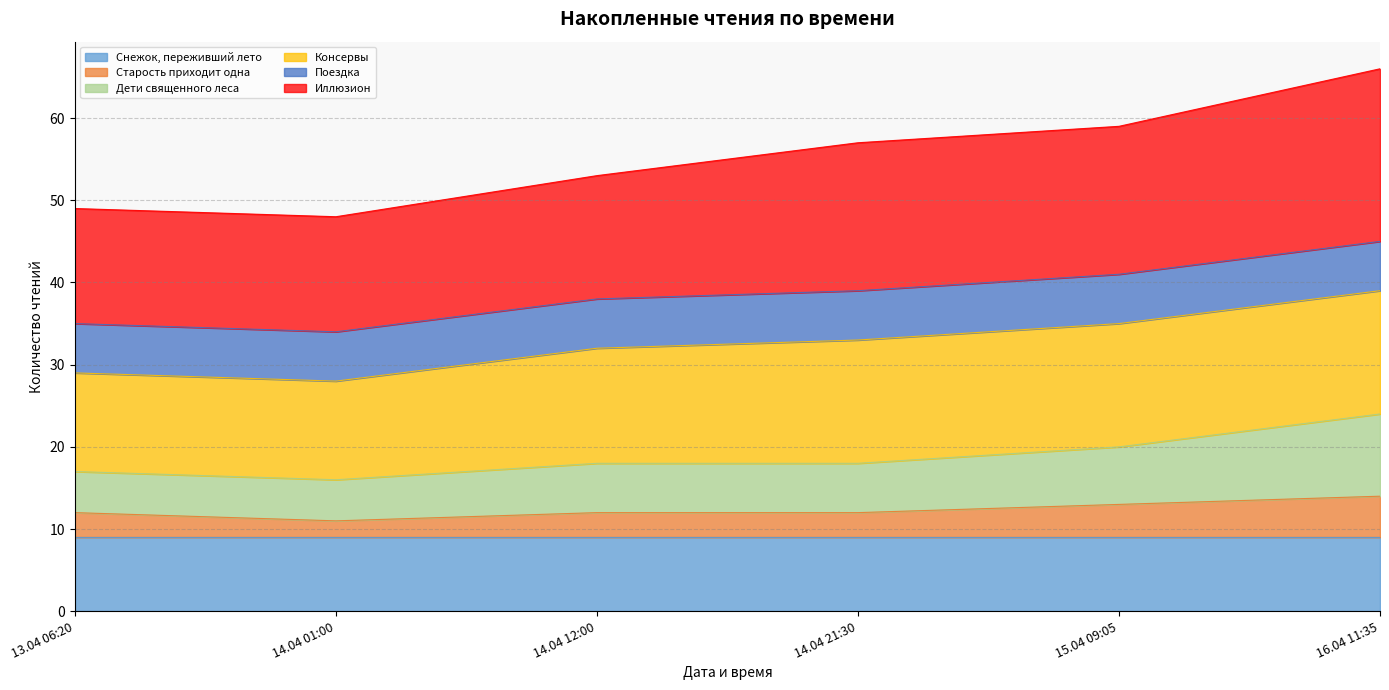

What is the difference between the Дети священного леса values at 14.04 12:00 and 13.04 06:20?

1